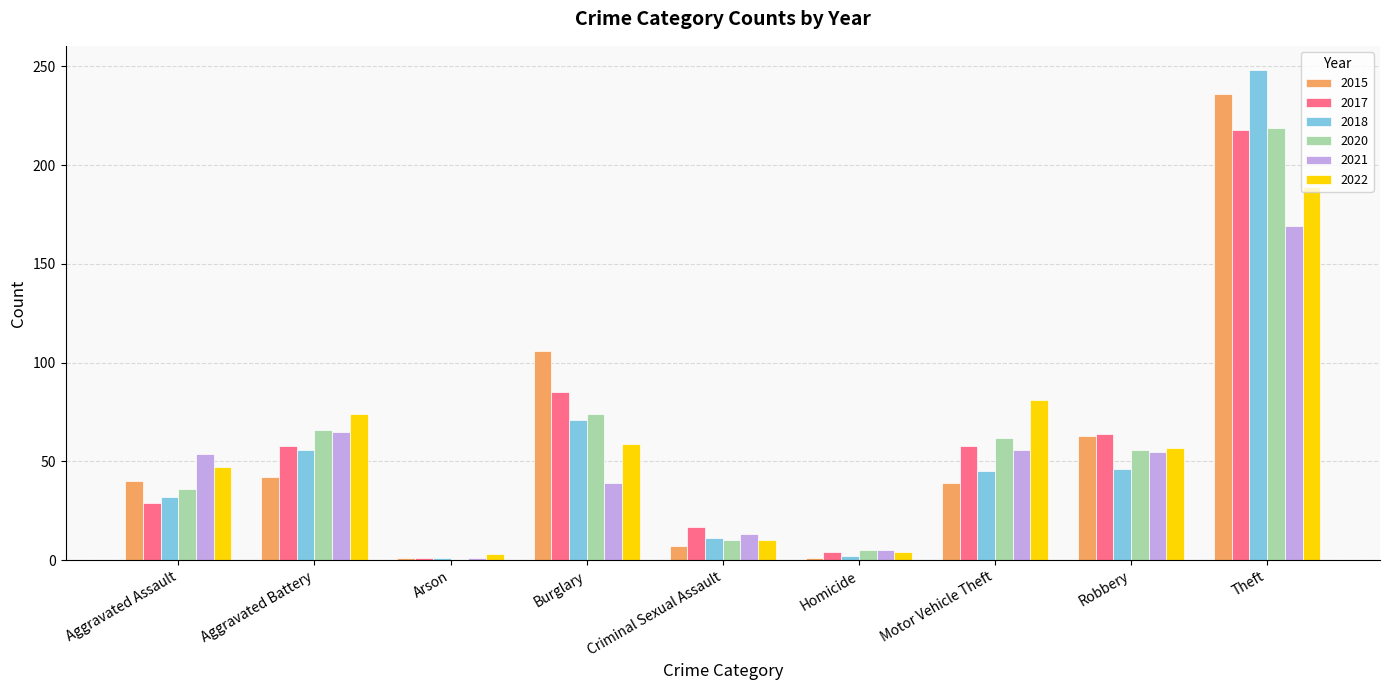

Count the number of data series in this chart.

6